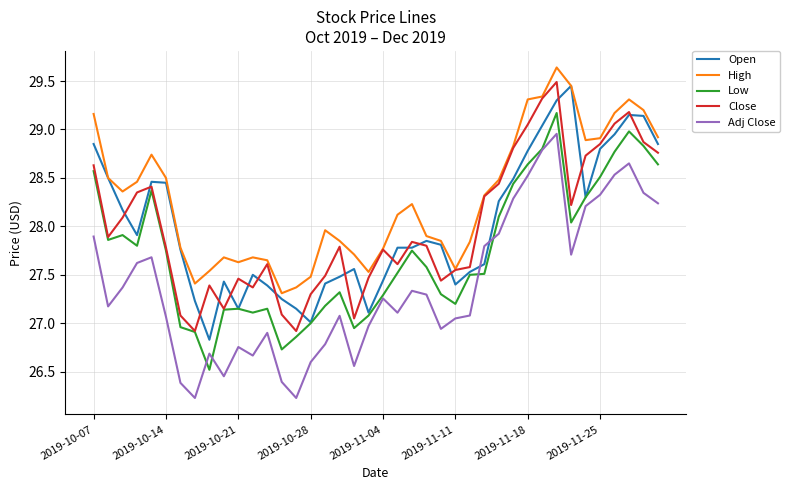

How many values in the Close series are below 27?

2